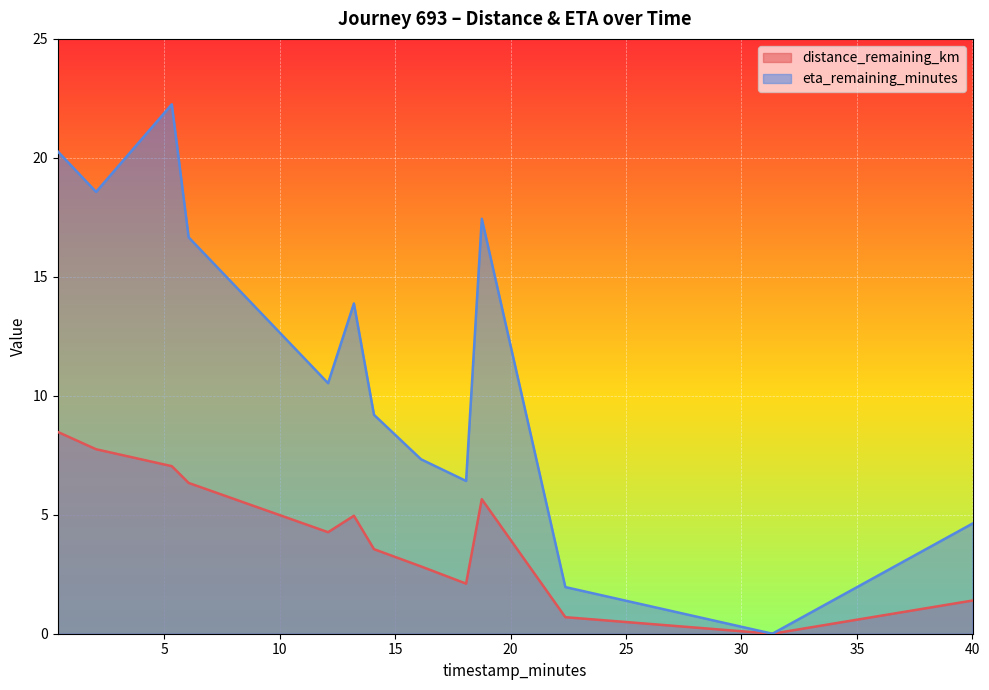

What is the approximate value of eta_remaining_minutes at 40.01?

4.6